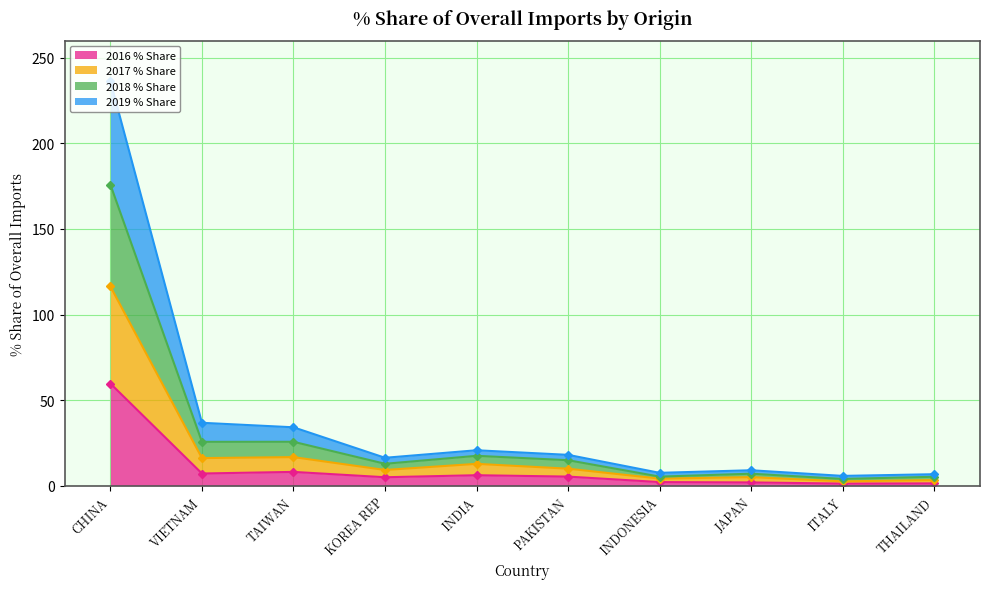

In 2016 % Share, how many points are higher than both neighbors (excluding endpoints)?

2